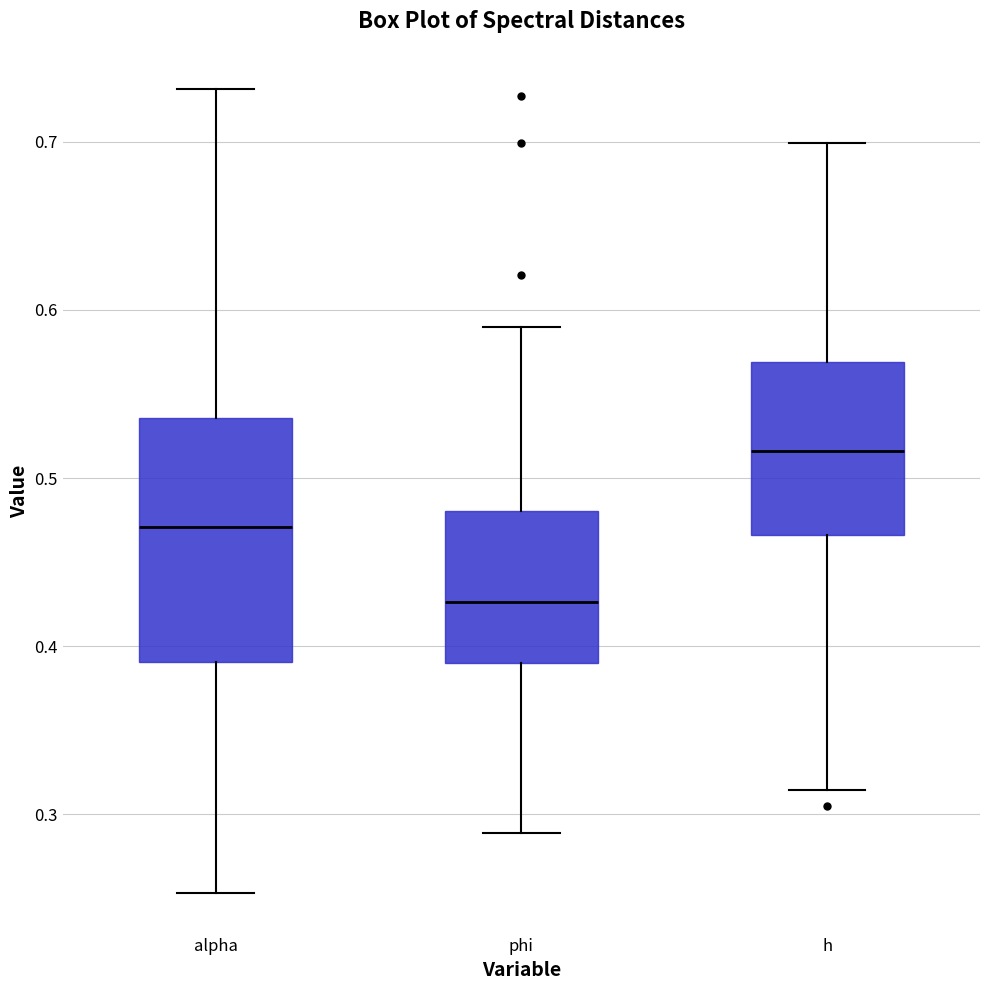

Which box has the lowest median line?

phi